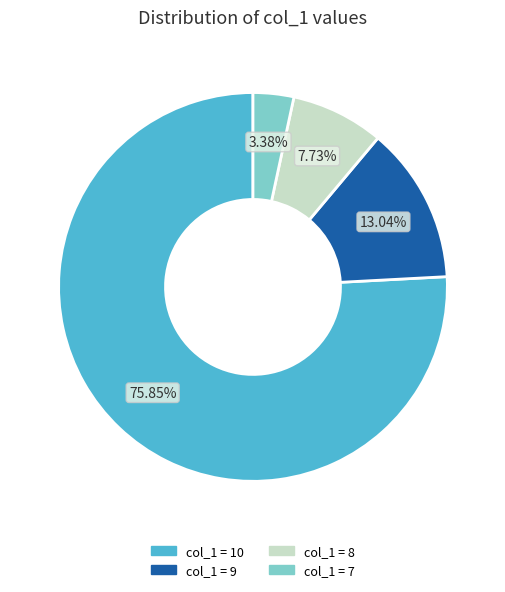

How many slices are in this pie chart?

4